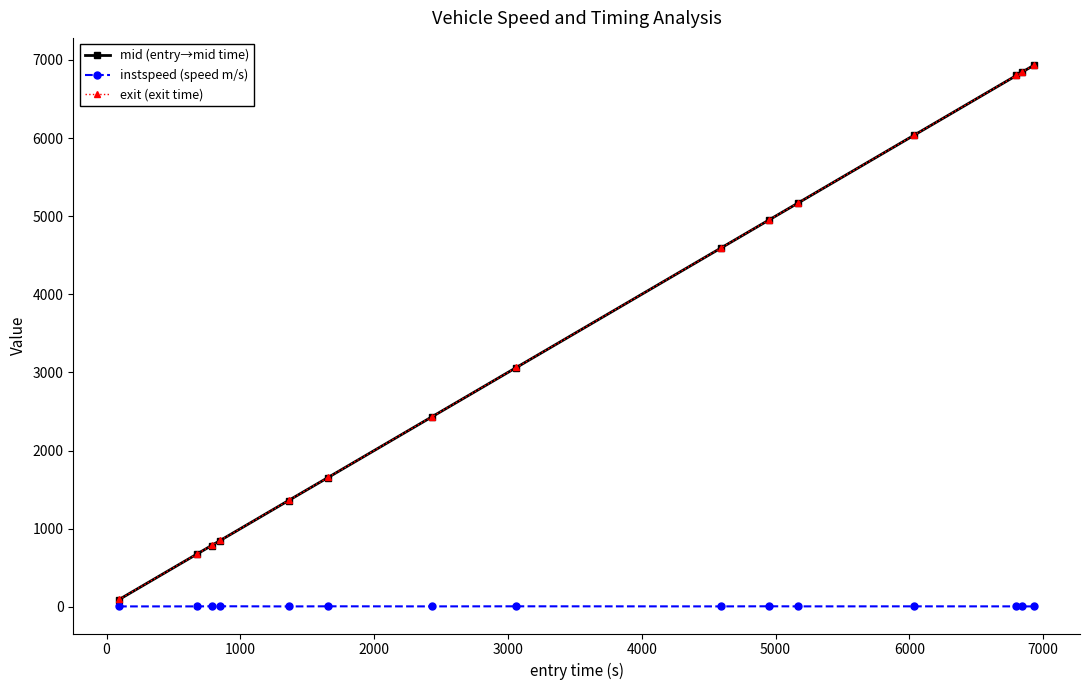

What is the maximum value shown in the chart?

6935.1